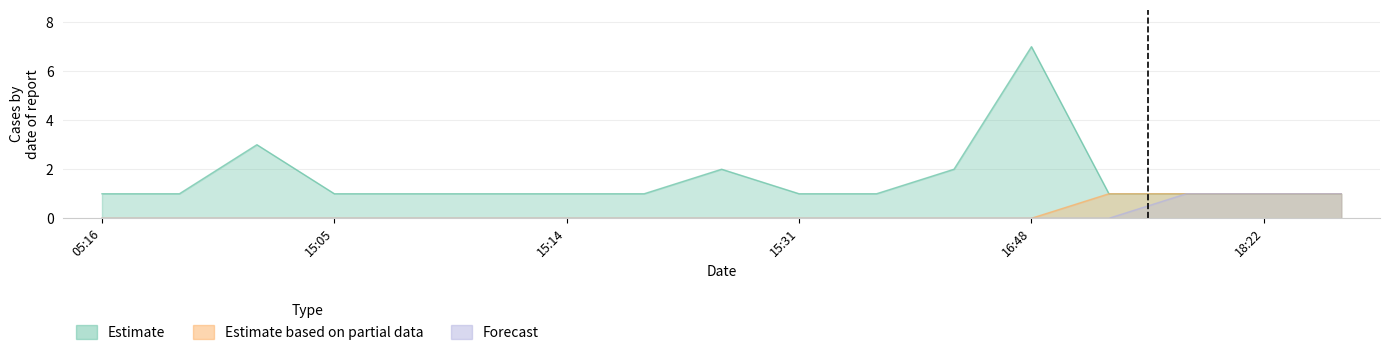

What is the sum of the Forecast values at 18:34 and 15:09?

1